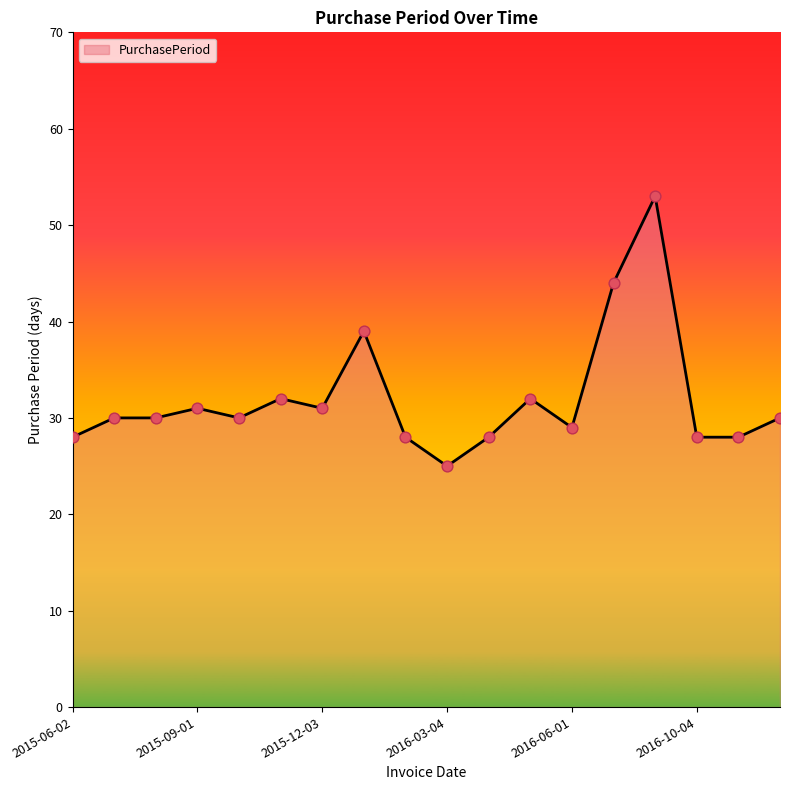

What is the smallest value displayed?

25